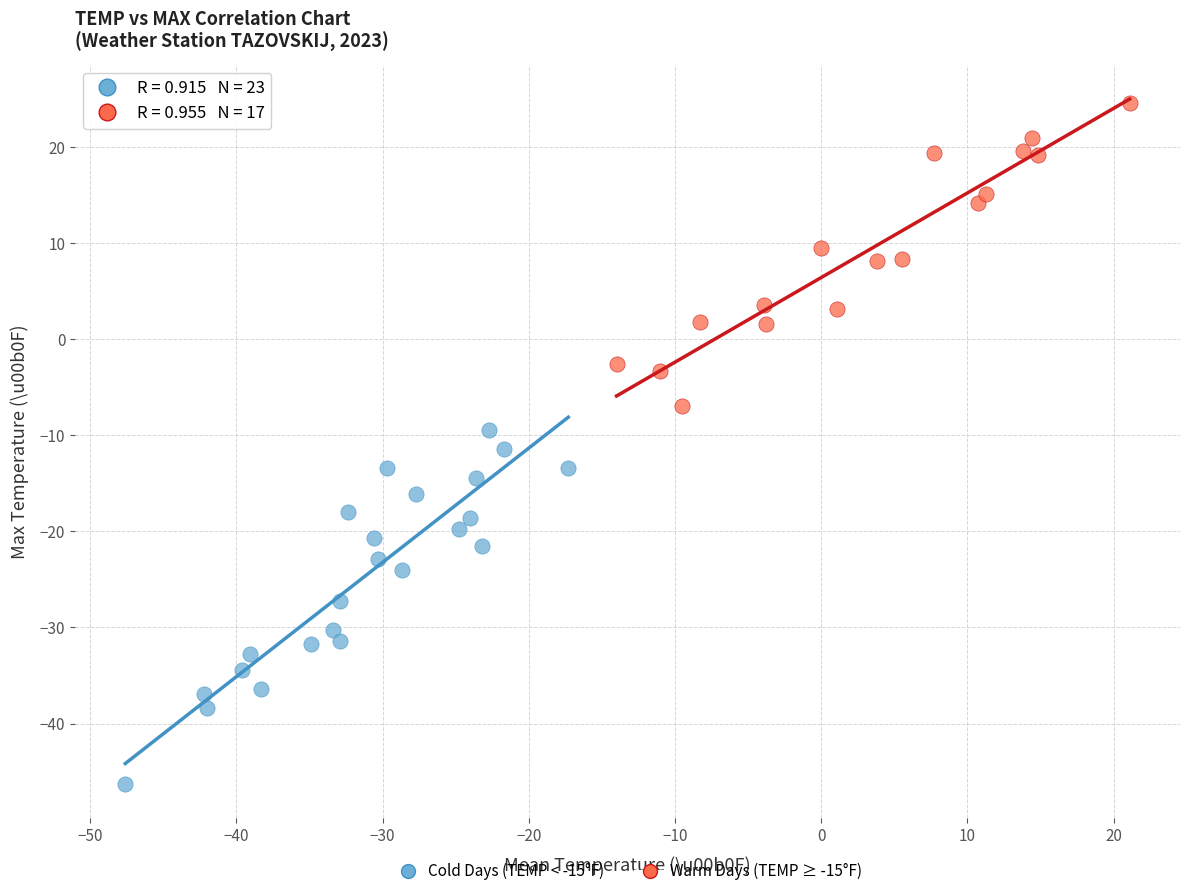

Which series reaches the maximum Y coordinate?

Warm Days (TEMP ≥ -15°F)